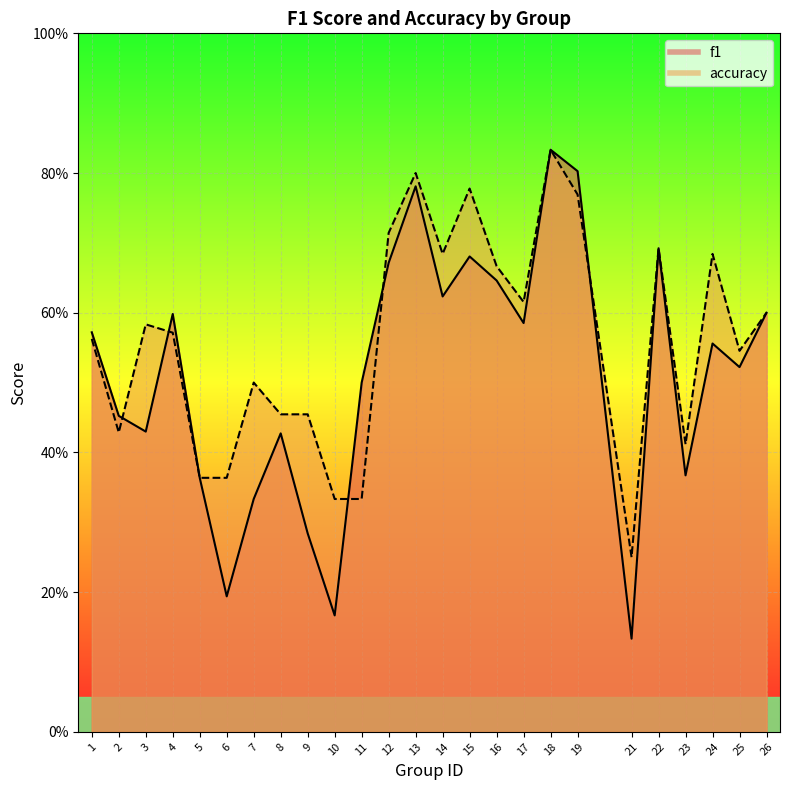

At how many categories does at least one series exceed 0?

25